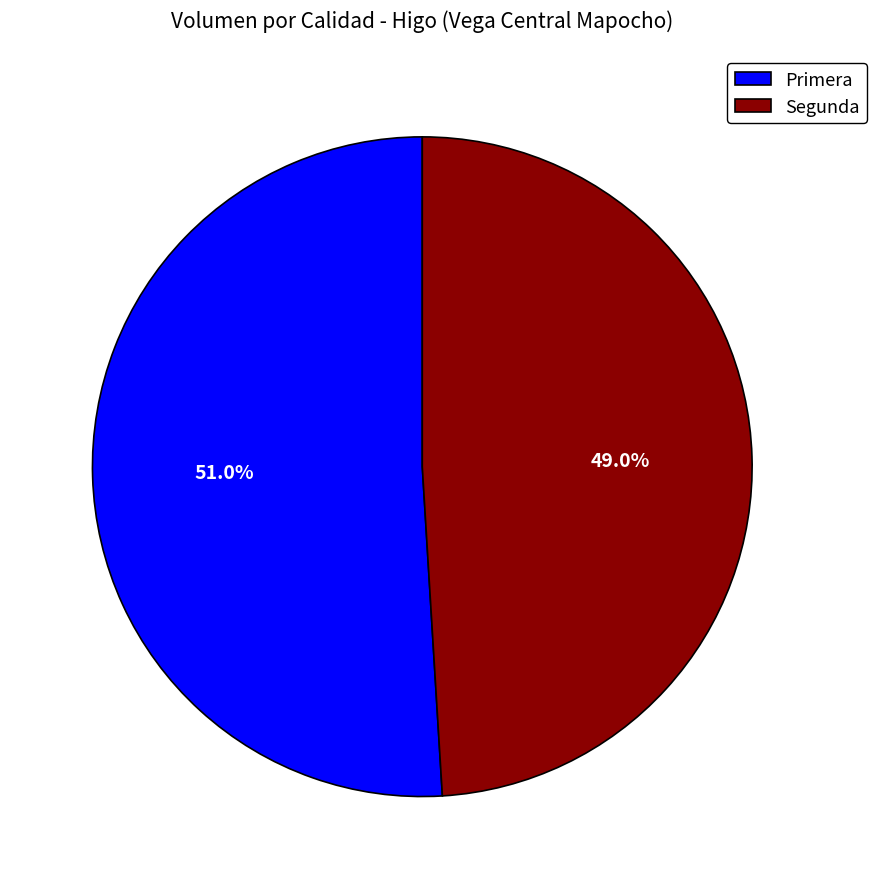

To the nearest percent, what is the average slice percentage?

50%